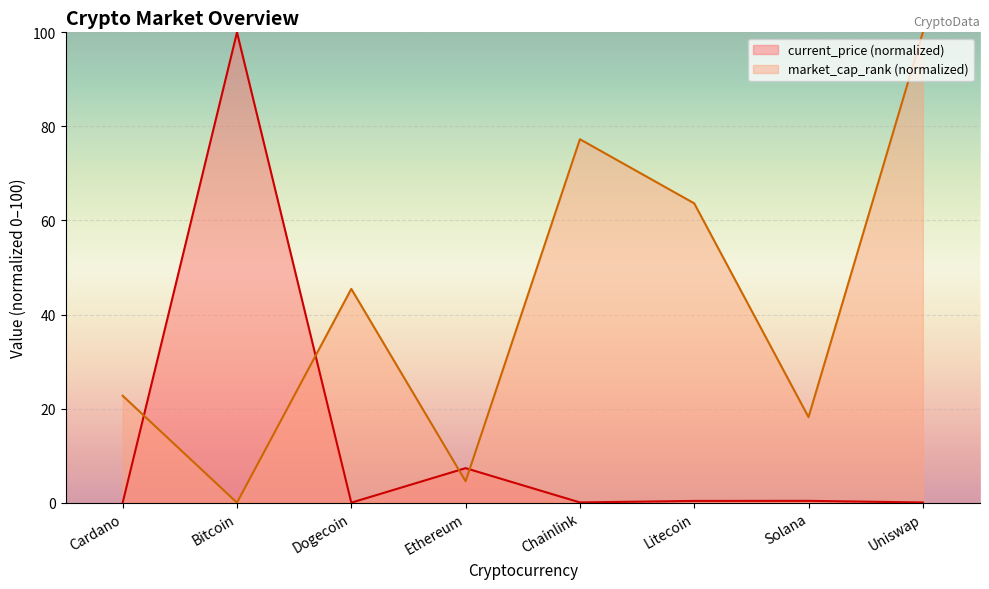

Is the value of current_price at Chainlink greater than the value of market_cap_rank at Solana?

No